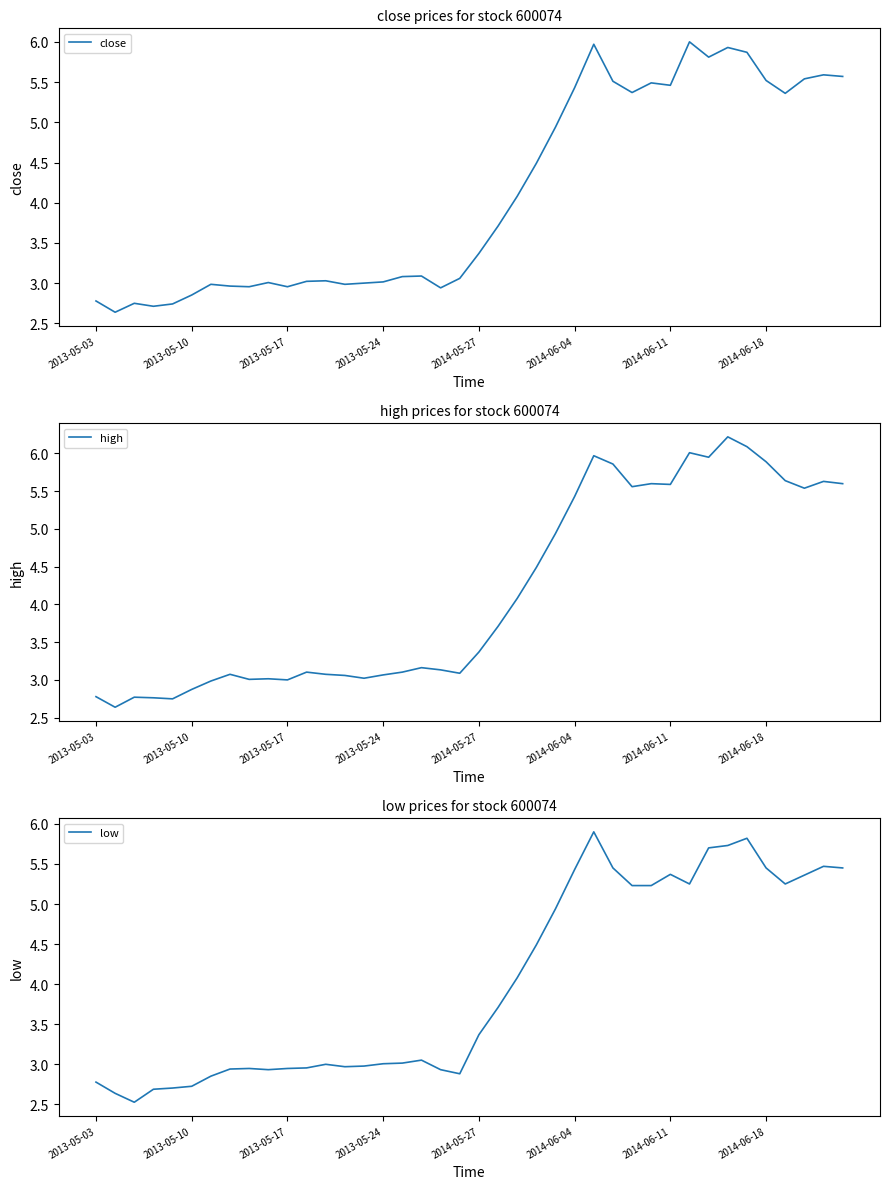

In high, how many points are higher than both neighbors (excluding endpoints)?

10